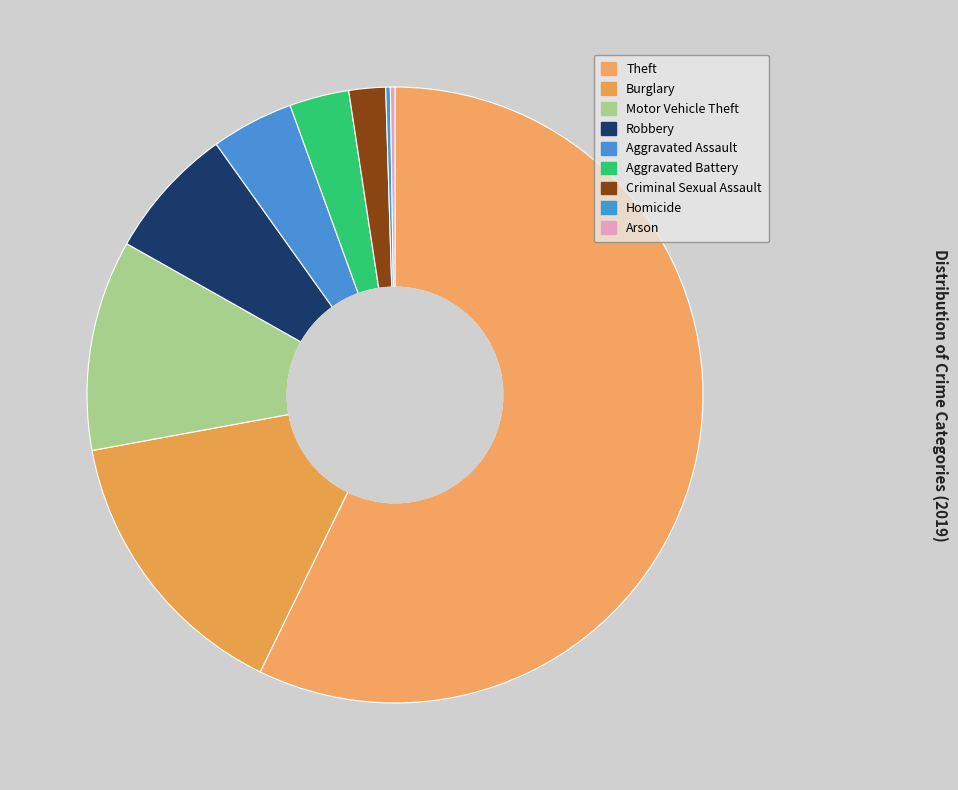

How many segments does this pie chart have?

9